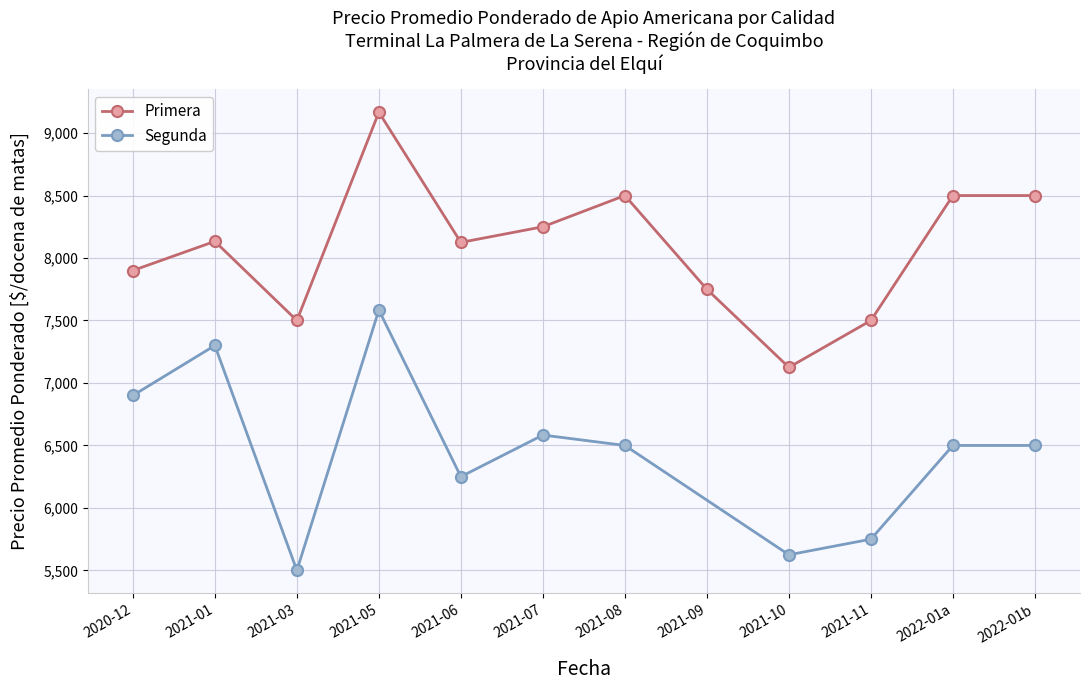

What is the value of the Primera point at the 1st from the left?

7900.0